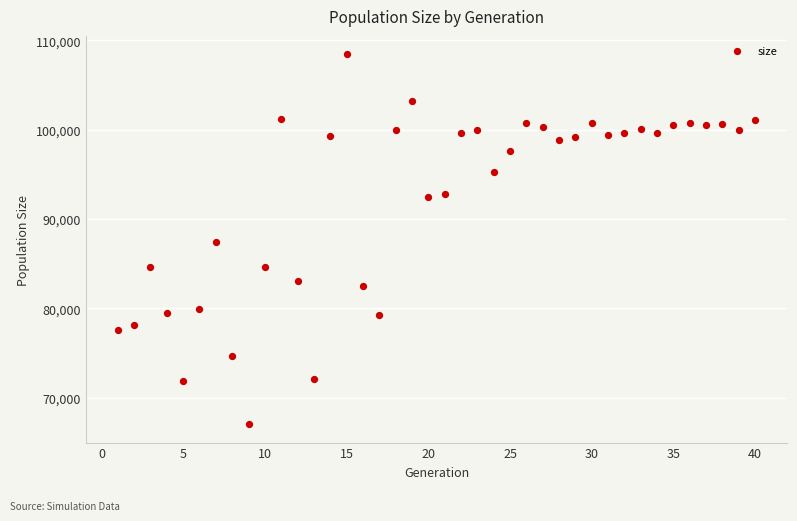

What is the range of X values (max minus min)?

39